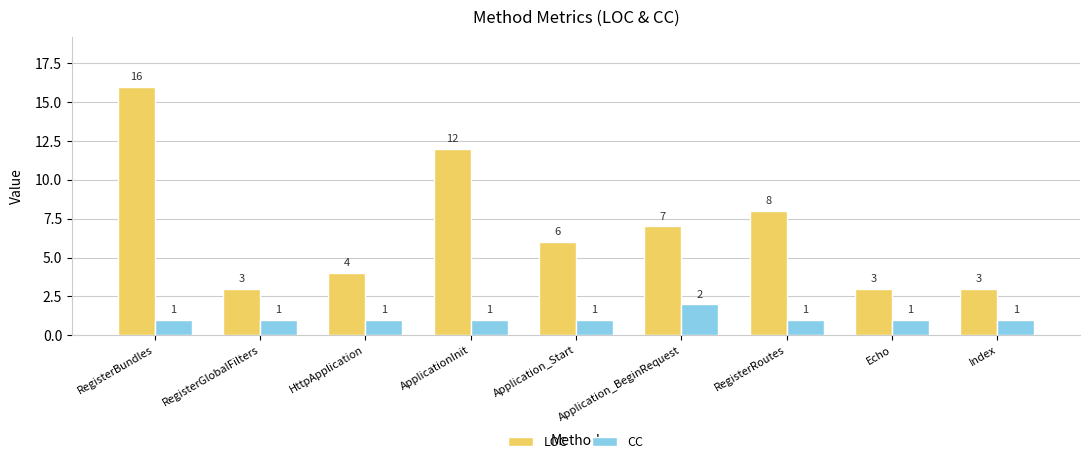

The LOC series shows 5 at RegisterRoutes. True or false?

False